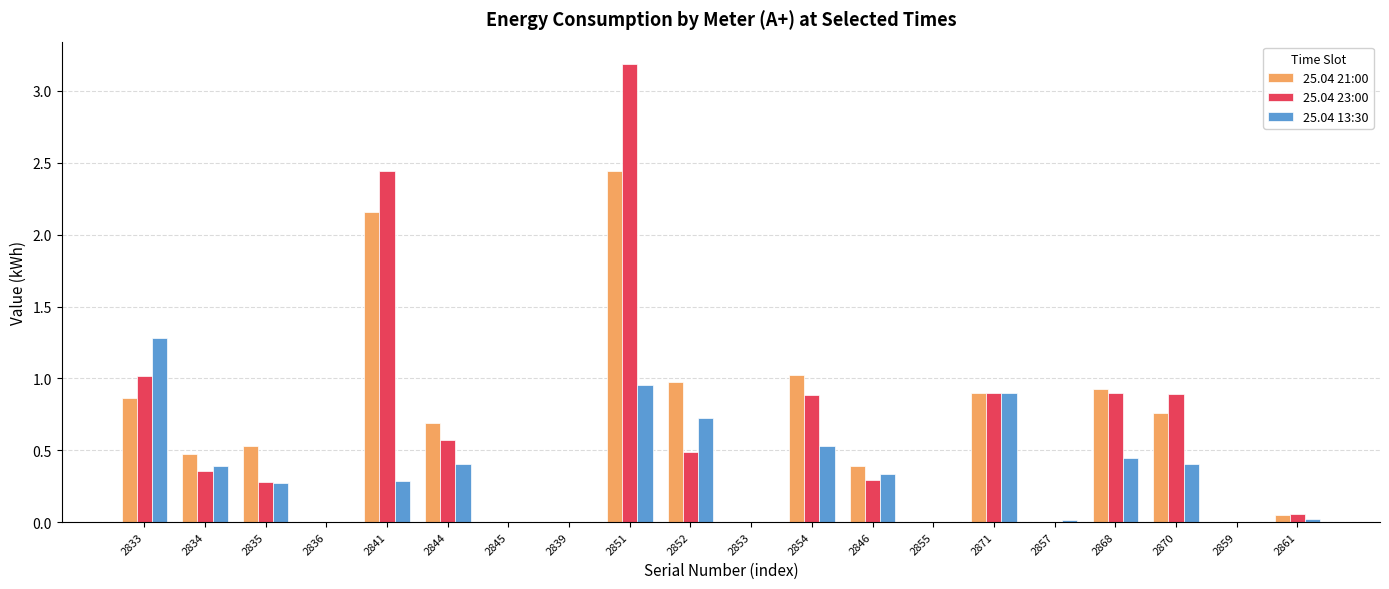

What is the sum of all 25.04 21:00 values?

12.2